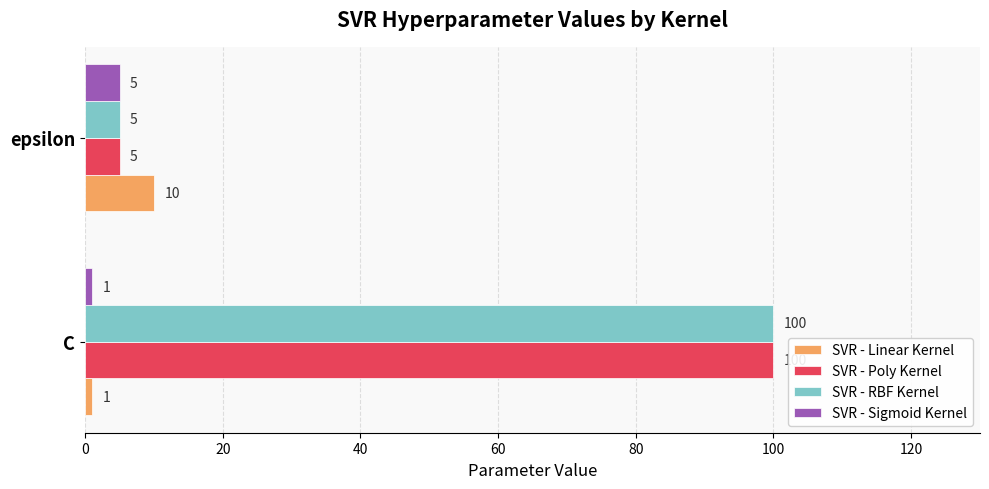

The SVR - Poly Kernel series shows 5 at epsilon. True or false?

True